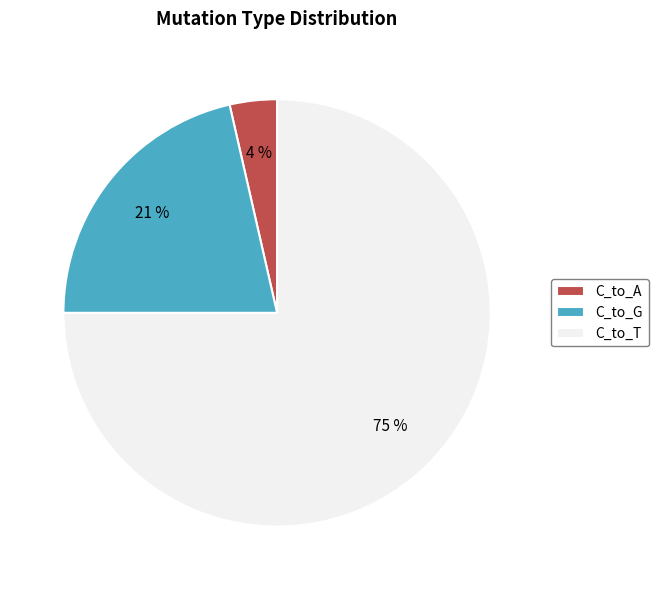

What is the majority slice?

C_to_T